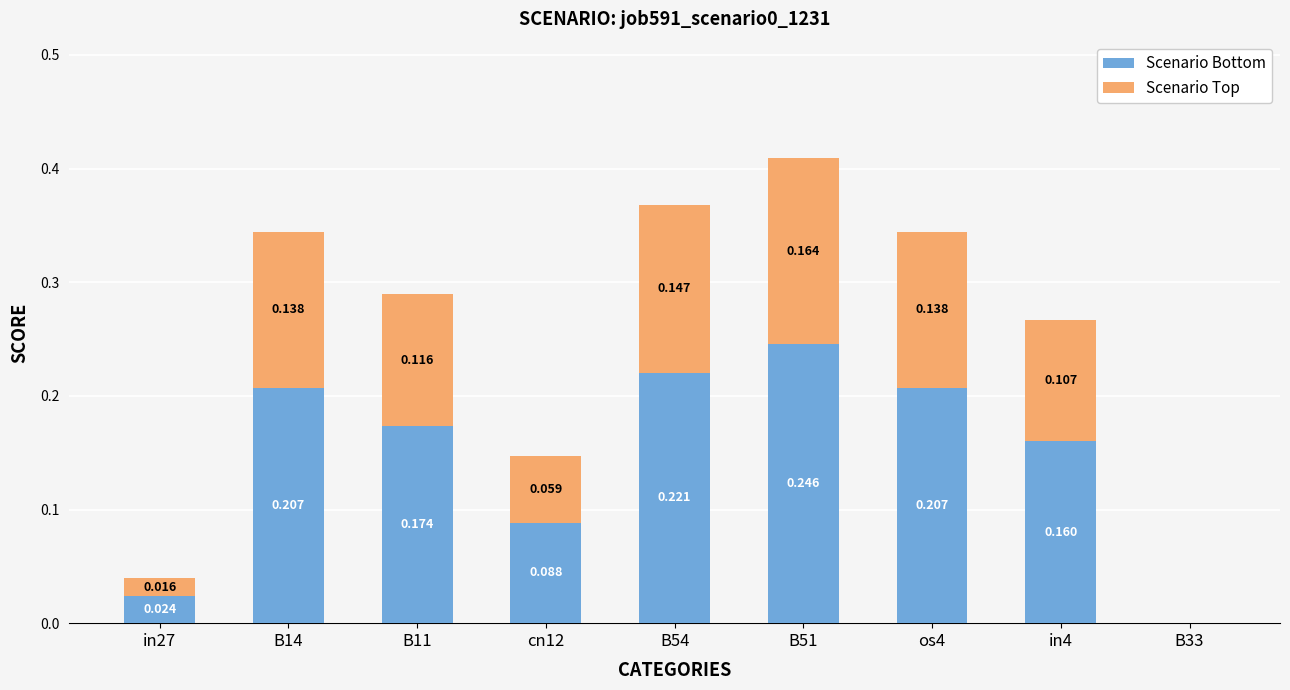

How many categories are shown in the chart?

9